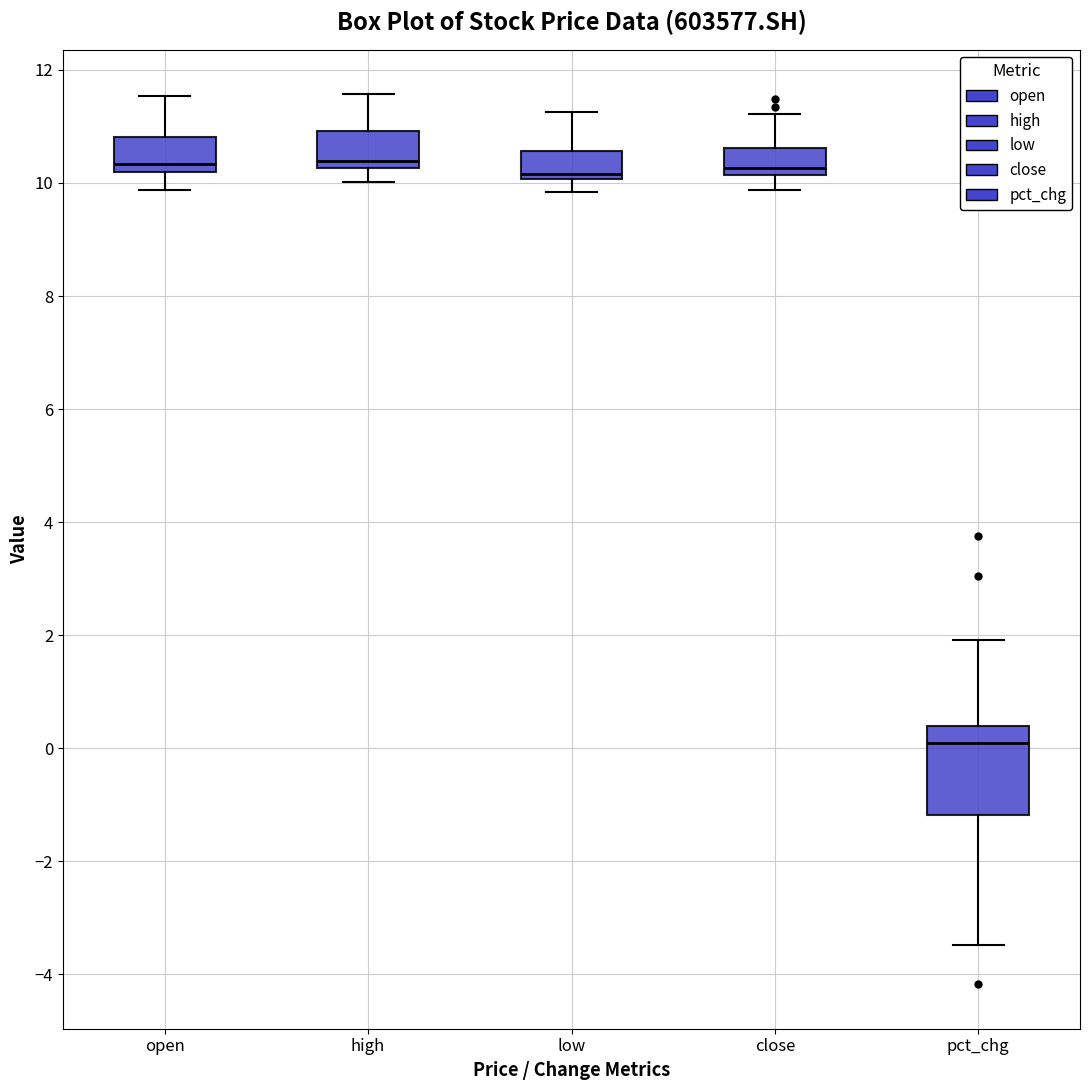

Reading left to right, transcribe this box plot: for each box, give where its median line is, the range the box spans, and where its two whiskers end, as read against the y-axis. The values are not printed on the chart, so give them approximately, as read against the axis.

open: median 10.4, box 10.2 to 10.8, whiskers 9.8 to 11.6
high: median 10.4, box 10.2 to 11.0, whiskers 10.0 to 11.6
low: median 10.2, box 10.0 to 10.6, whiskers 9.8 to 11.2
close: median 10.2 (just above the box's lower edge), box 10.2 to 10.6, whiskers 9.8 to 11.2
pct_chg: median 0.0, box -1.2 to 0.4, whiskers -3.4 to 2.0